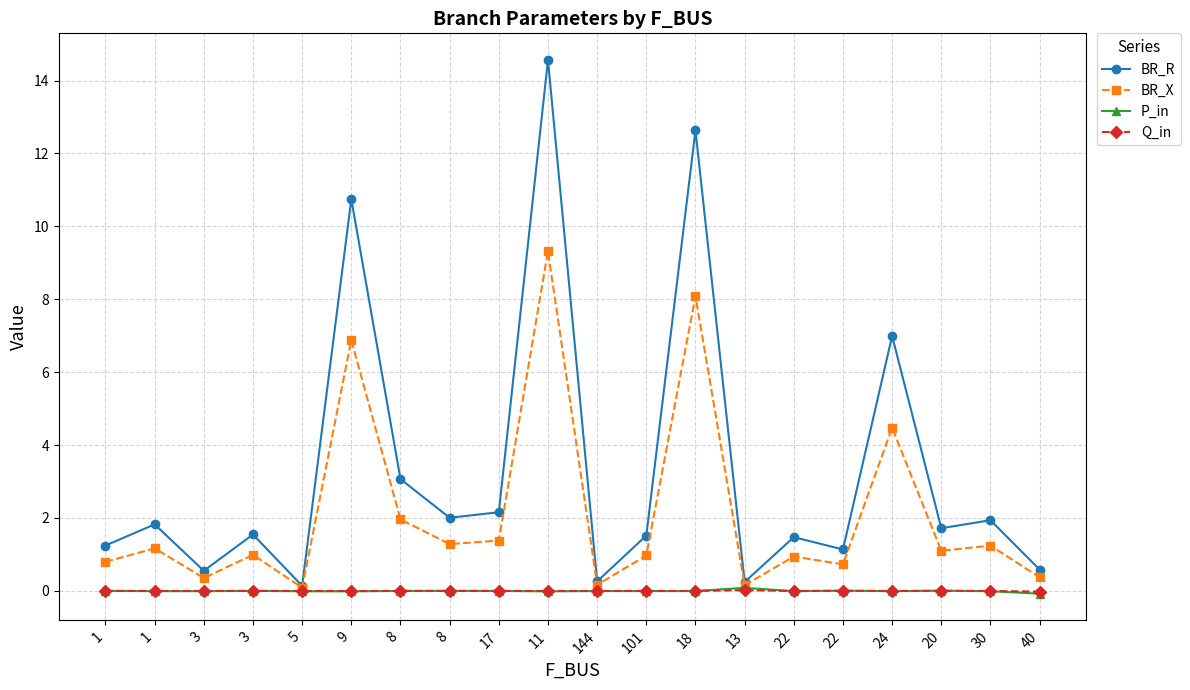

Reading left to right, extract all data points from this chart.

BR_R: 1=1.2	1=1.8	3=0.6	3=1.5	5=0.1	9=10.7	8=3.1	8=2.0	17=2.2	11=14.6	144=0.3	101=1.5	18=12.6	13=0.2	22=1.5	22=1.1	24=7.0	20=1.7	30=1.9	40=0.6
BR_X: 1=0.8	1=1.2	3=0.4	3=1.0	5=0.1	9=6.9	8=2.0	8=1.3	17=1.4	11=9.3	144=0.2	101=1.0	18=8.1	13=0.2	22=0.9	22=0.7	24=4.5	20=1.1	30=1.2	40=0.4
P_in: 1=0.0	1=-0.0	3=-0.0	3=0.0	5=-0.0	9=-0.0	8=-0.0	8=0.0	17=-0.0	11=-0.0	144=-0.0	101=-0.0	18=-0.0	13=0.1	22=-0.0	22=0.0	24=-0.0	20=0.0	30=-0.0	40=-0.1
Q_in: 1=0.0	1=-0.0	3=-0.0	3=0.0	5=-0.0	9=-0.0	8=-0.0	8=0.0	17=-0.0	11=-0.0	144=-0.0	101=-0.0	18=-0.0	13=0.0	22=-0.0	22=0.0	24=-0.0	20=0.0	30=-0.0	40=-0.0